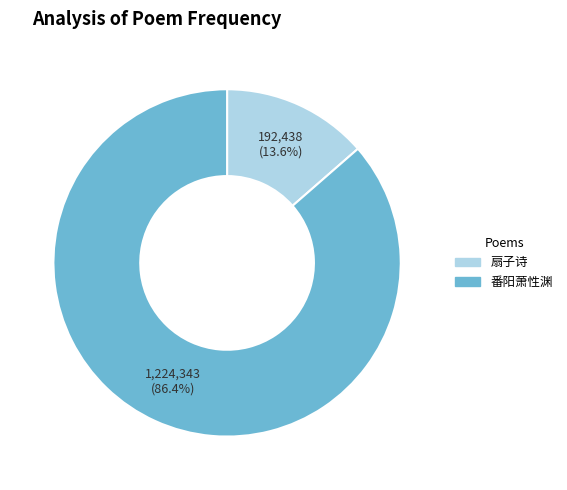

Is there a majority slice in this chart?

Yes